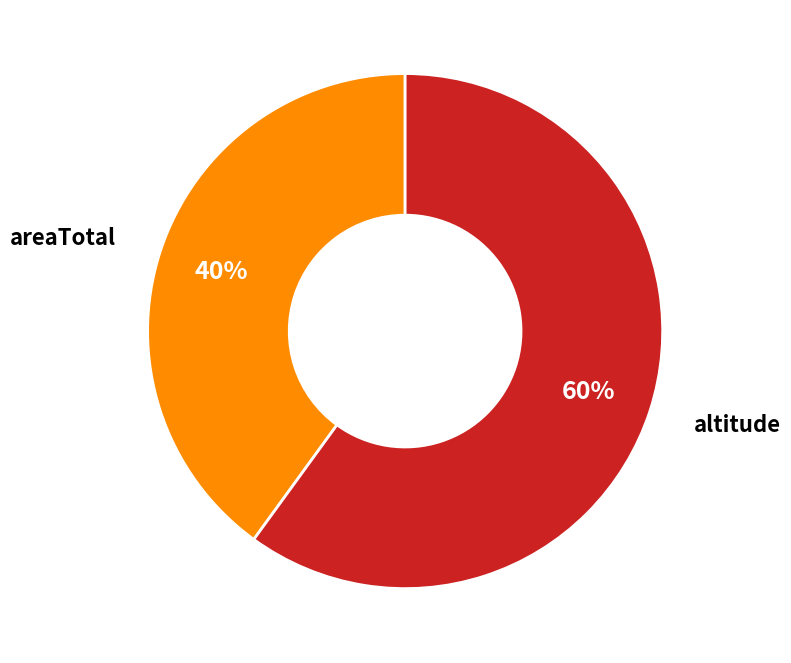

To the nearest percent, what is the average slice percentage?

50%